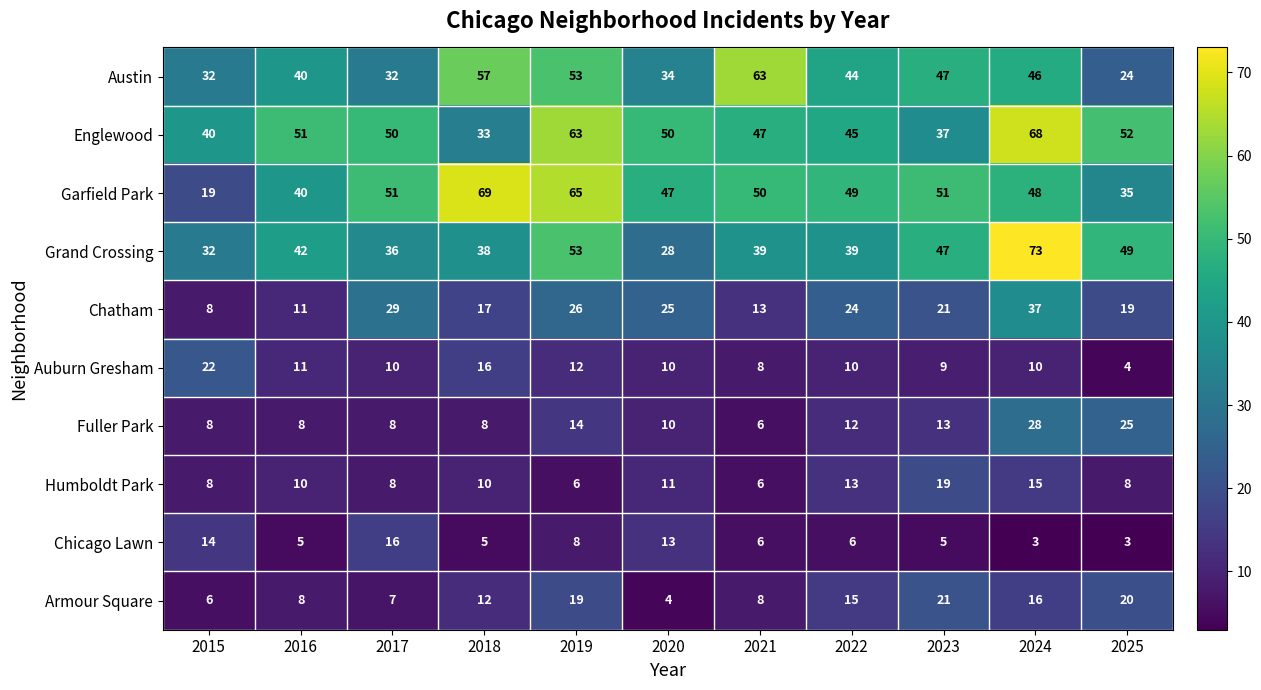

Count the Humboldt Park values in the range 8 to 13.

7